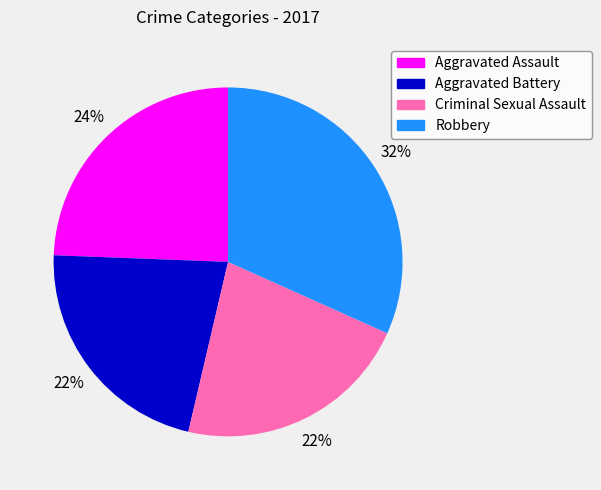

What is the largest slice in the pie chart?

Robbery